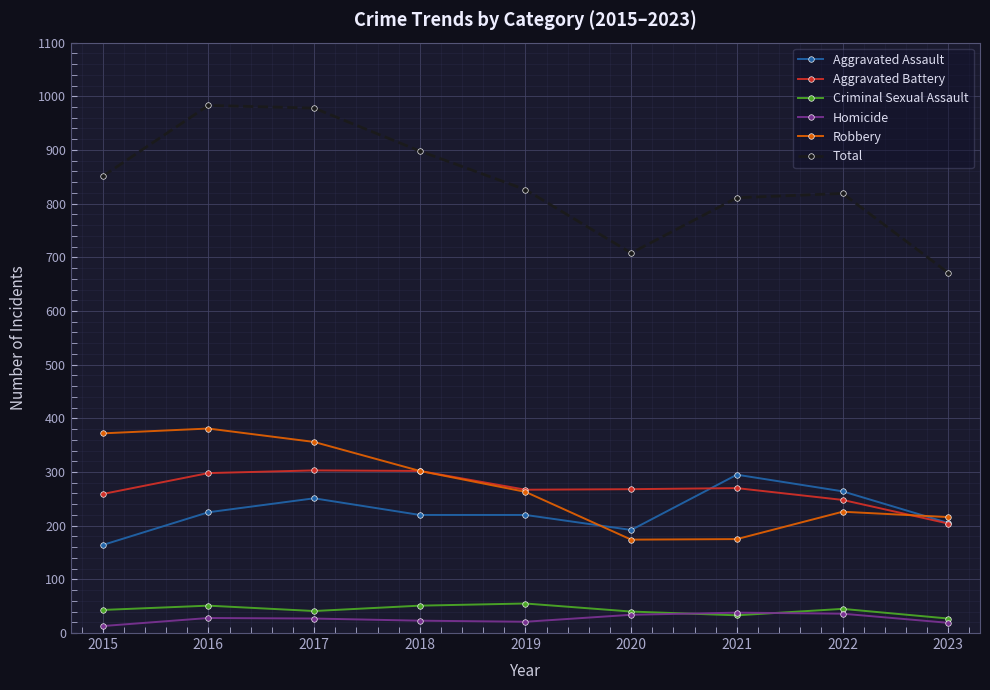

How many data points does each series have?

9